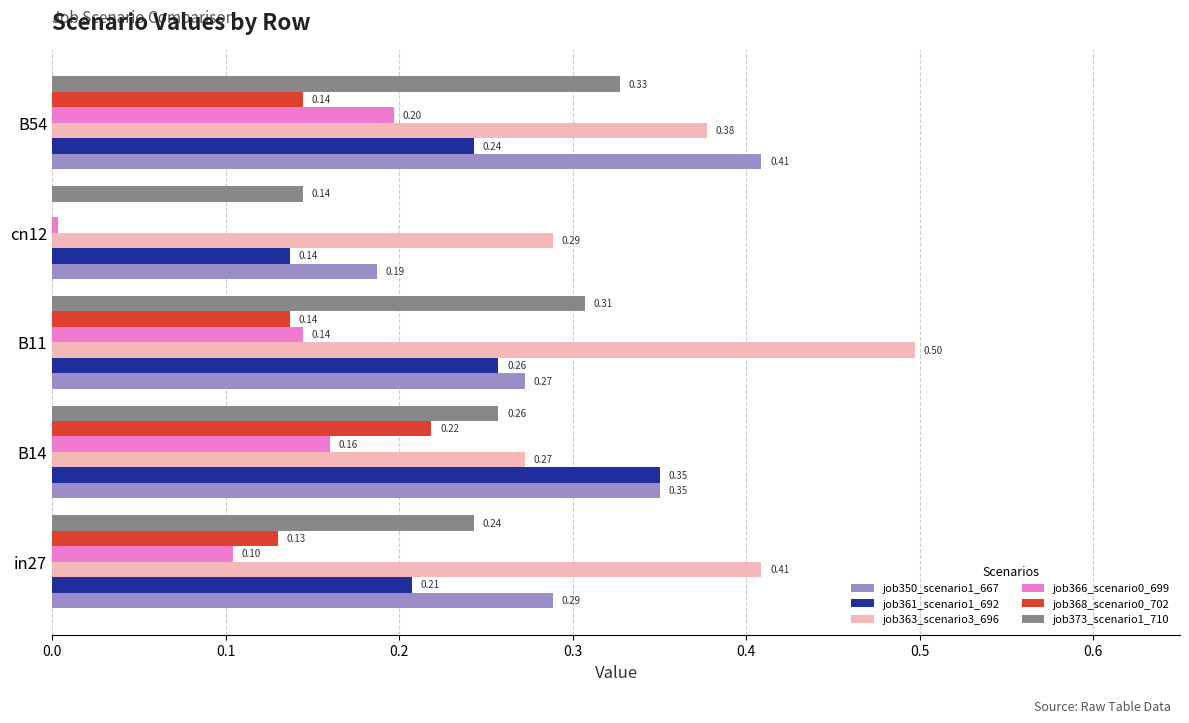

Between B11 and B54, which series saw the biggest shift?

job350_scenario1_667